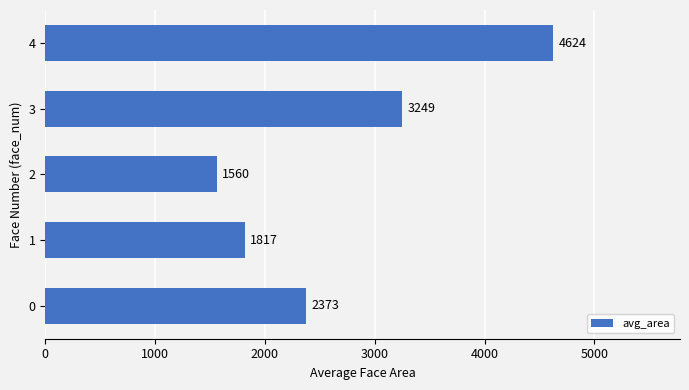

How many bars are there in total?

5